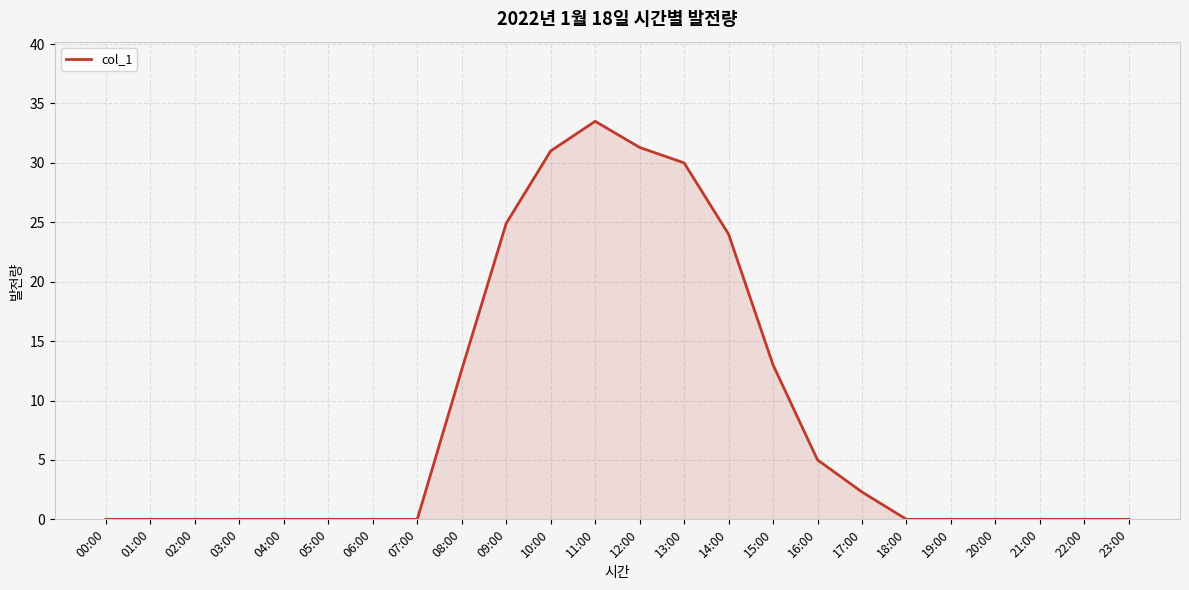

Which category has the highest value across all series?

11:00